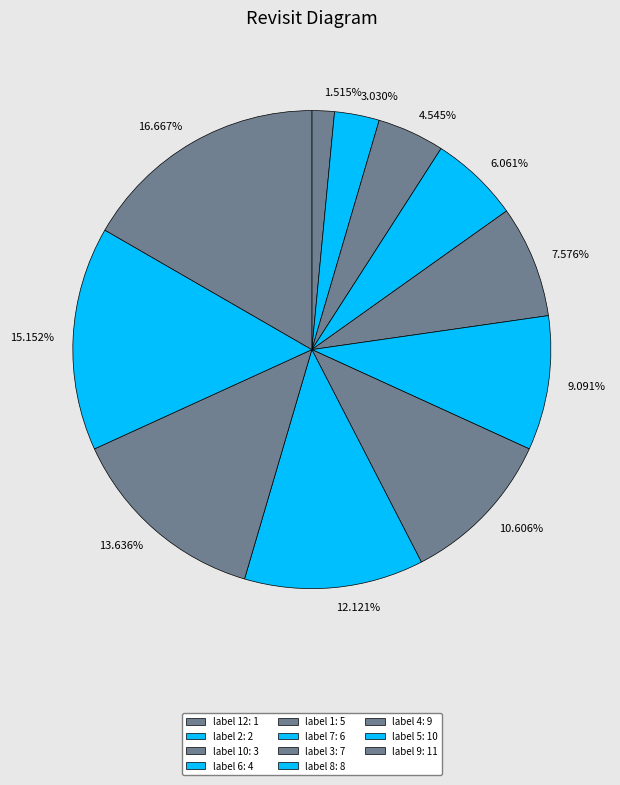

Is there a majority slice in this chart?

No